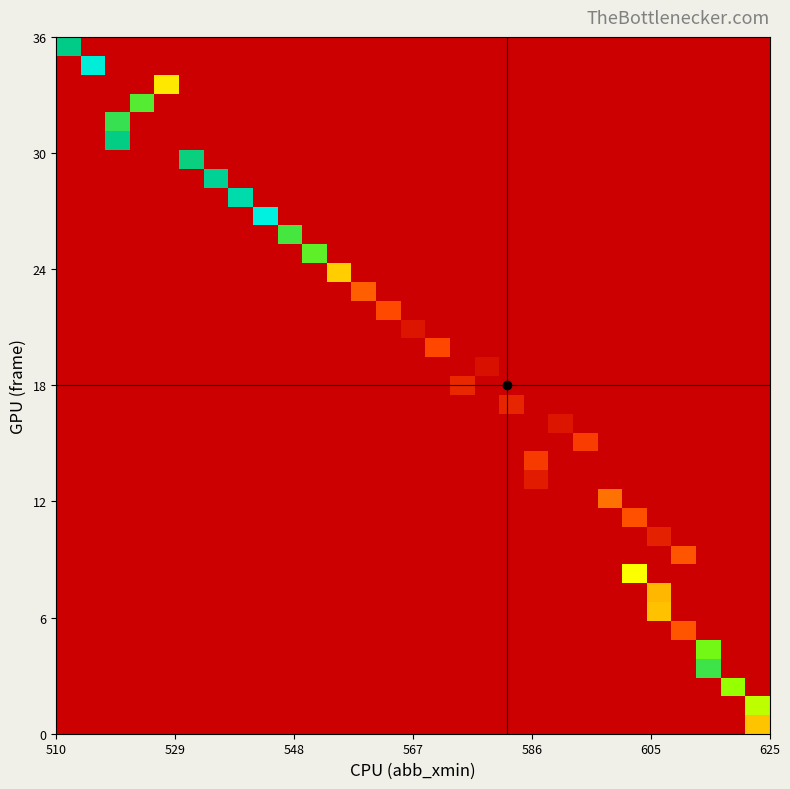

How many series are shown in this chart?

37